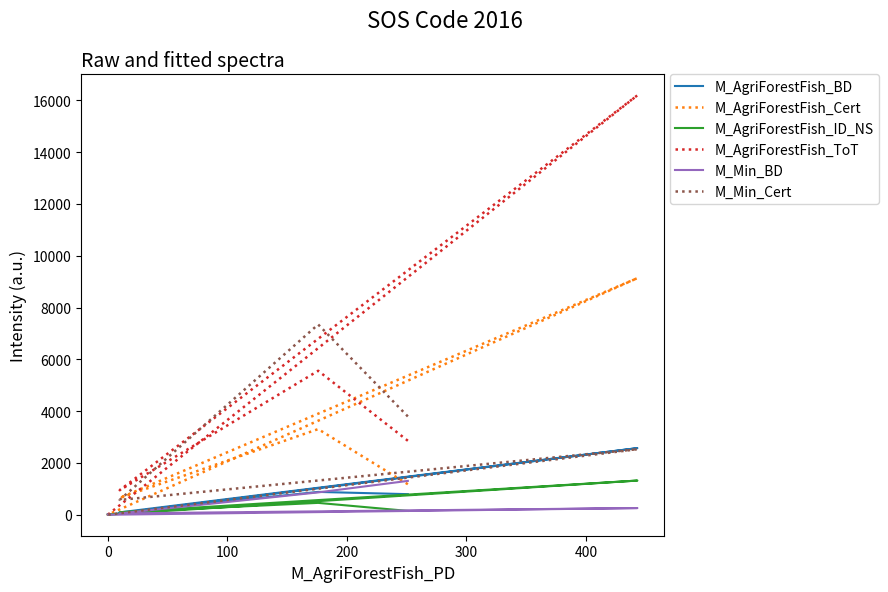

What is the maximum value shown in the chart?

16192